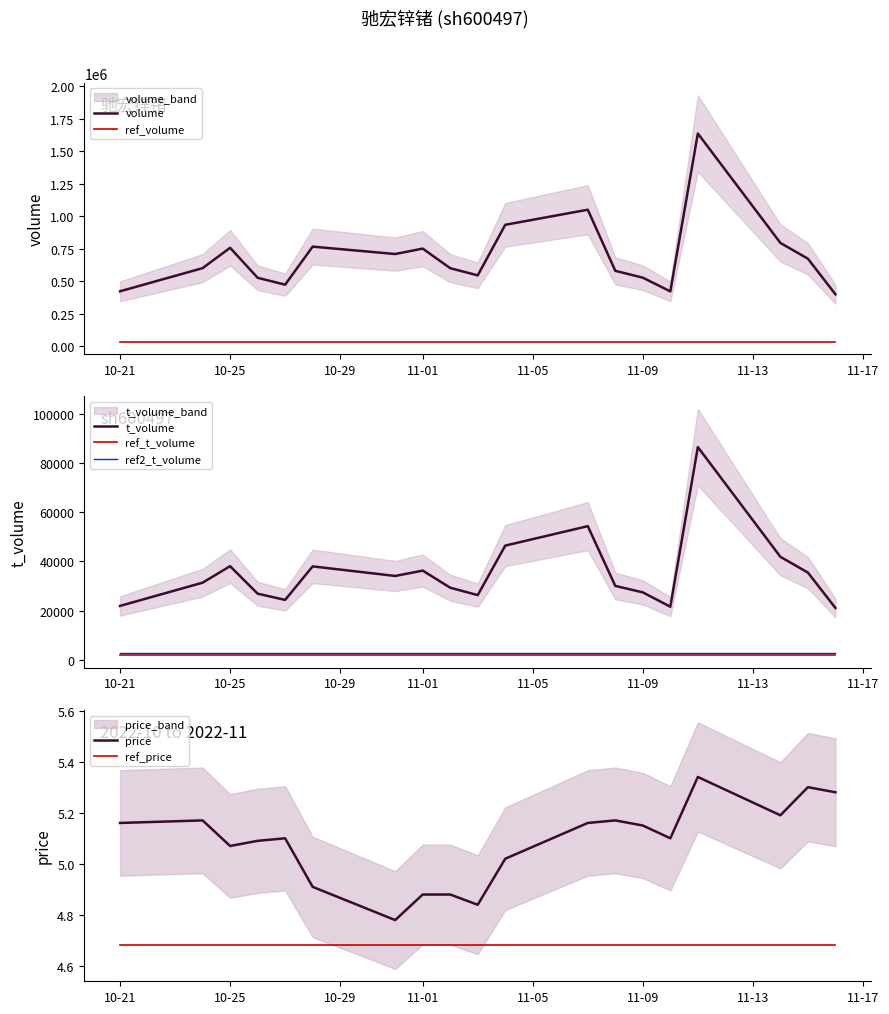

True or false: price has more than 1 interior local peaks.

True